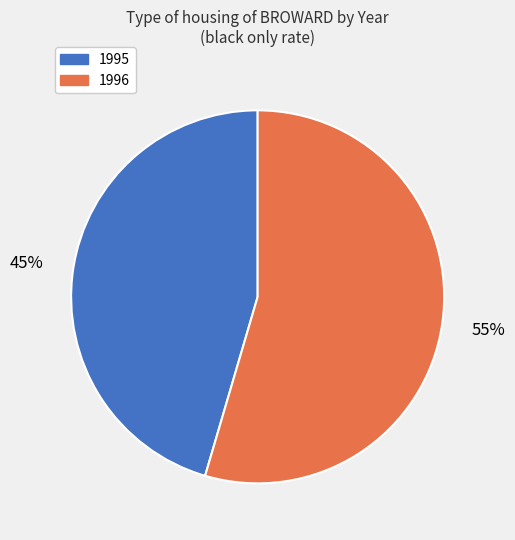

To the nearest percent, what is the average slice percentage?

50%